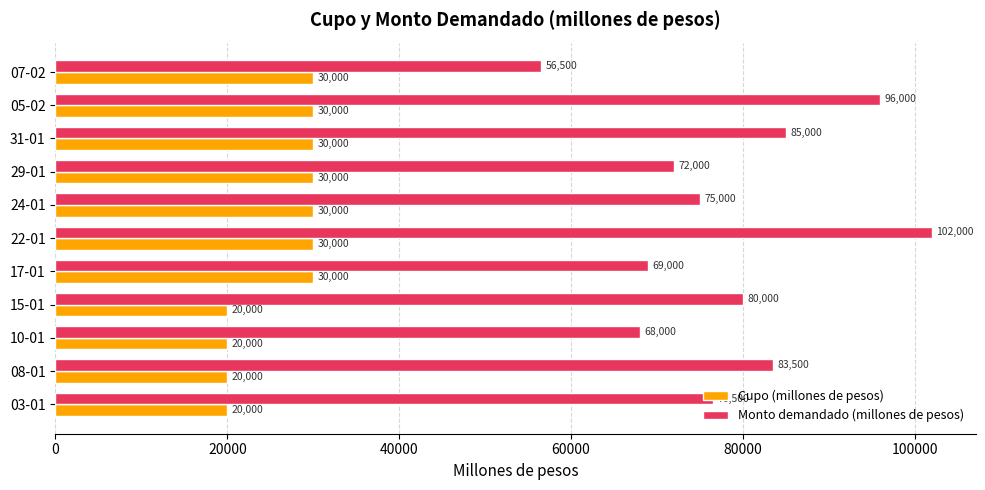

What is the minimum value for Monto demandado (millones de pesos)?

56500